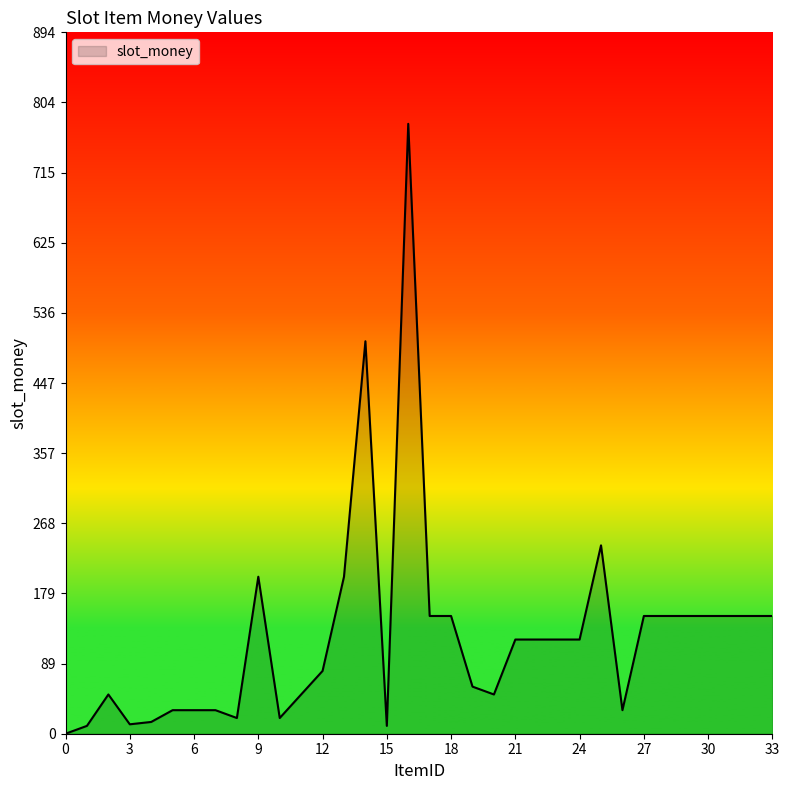

What is the maximum value shown in the chart?

777